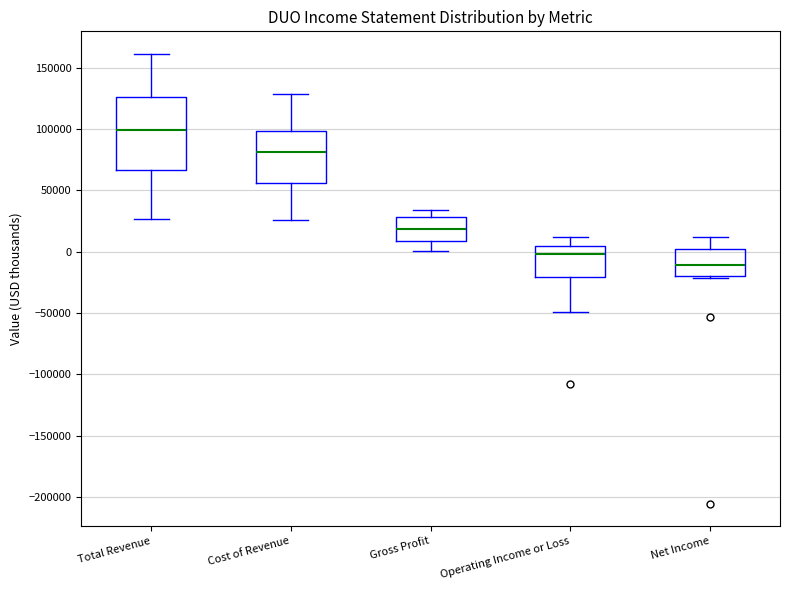

Where is the upper edge of the box for Gross Profit on the y-axis? The values are not printed on the chart, so give them approximately, as read against the axis.

30000